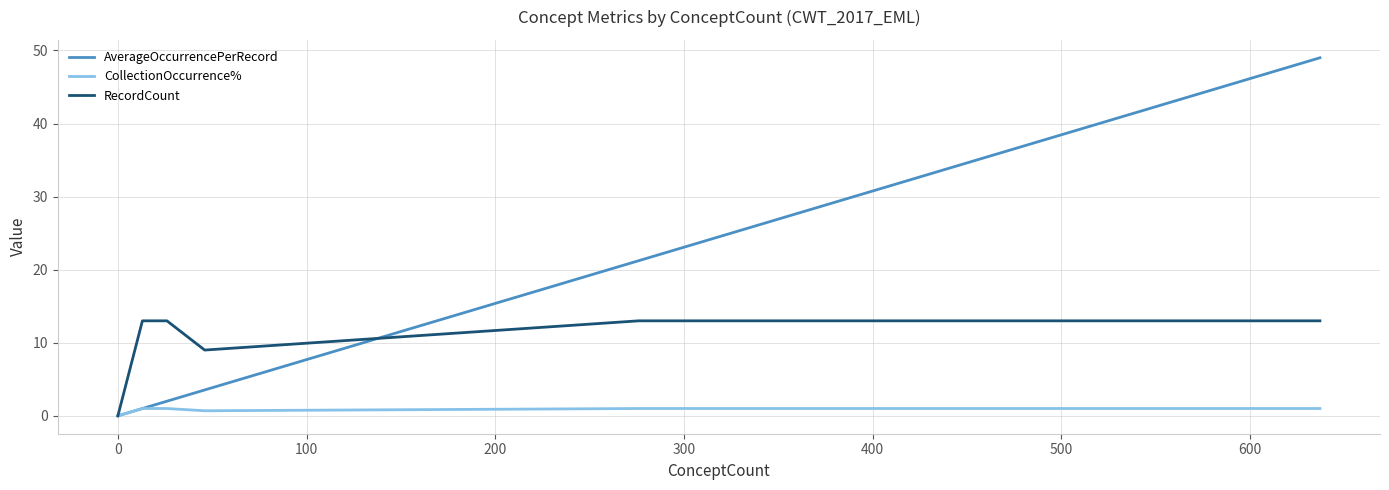

What is the greatest value displayed?

49.0